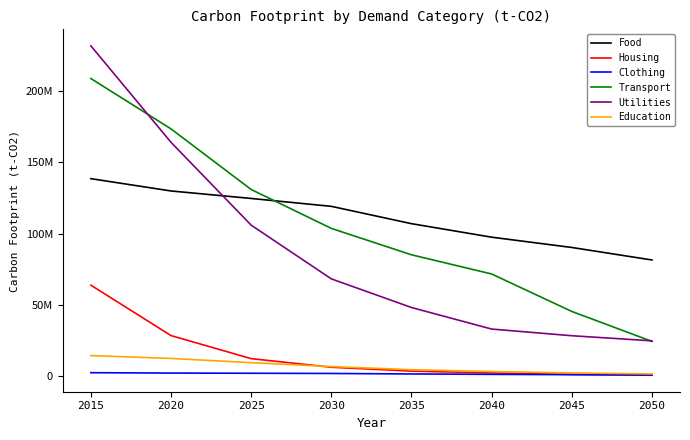

What is the sum of all Utilities values?

705191820.2